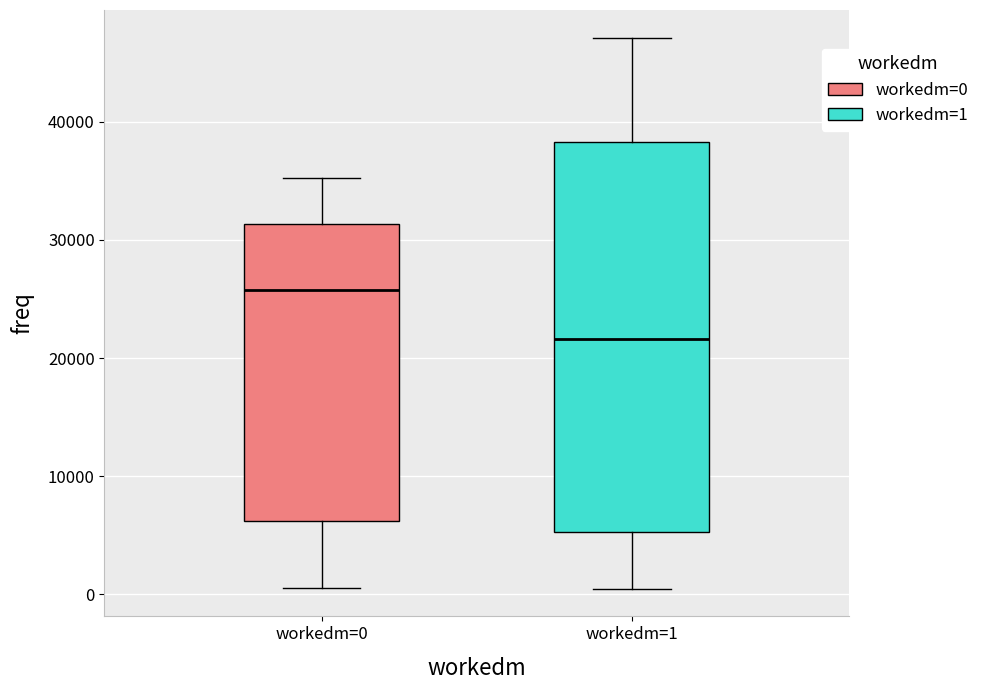

Which box is the tallest, from its lower edge to its upper edge?

workedm=1